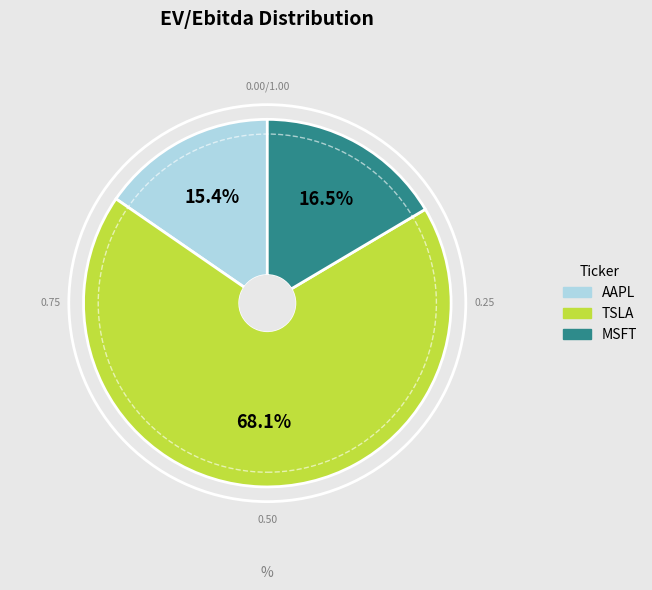

What is the total percentage of MSFT and AAPL?

31.9%